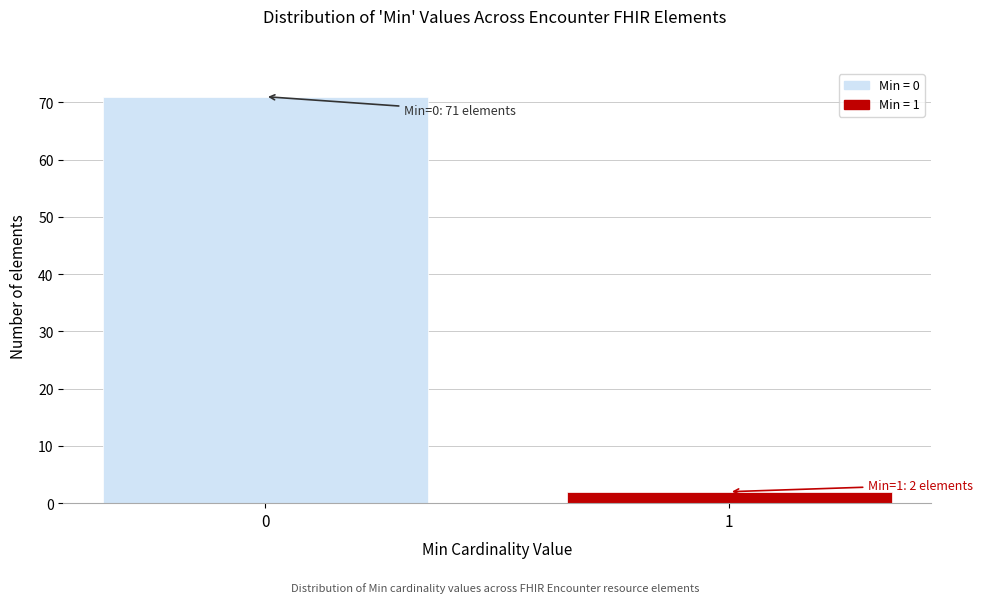

Reading left to right, list all the values displayed in this chart.

0=71	1=2